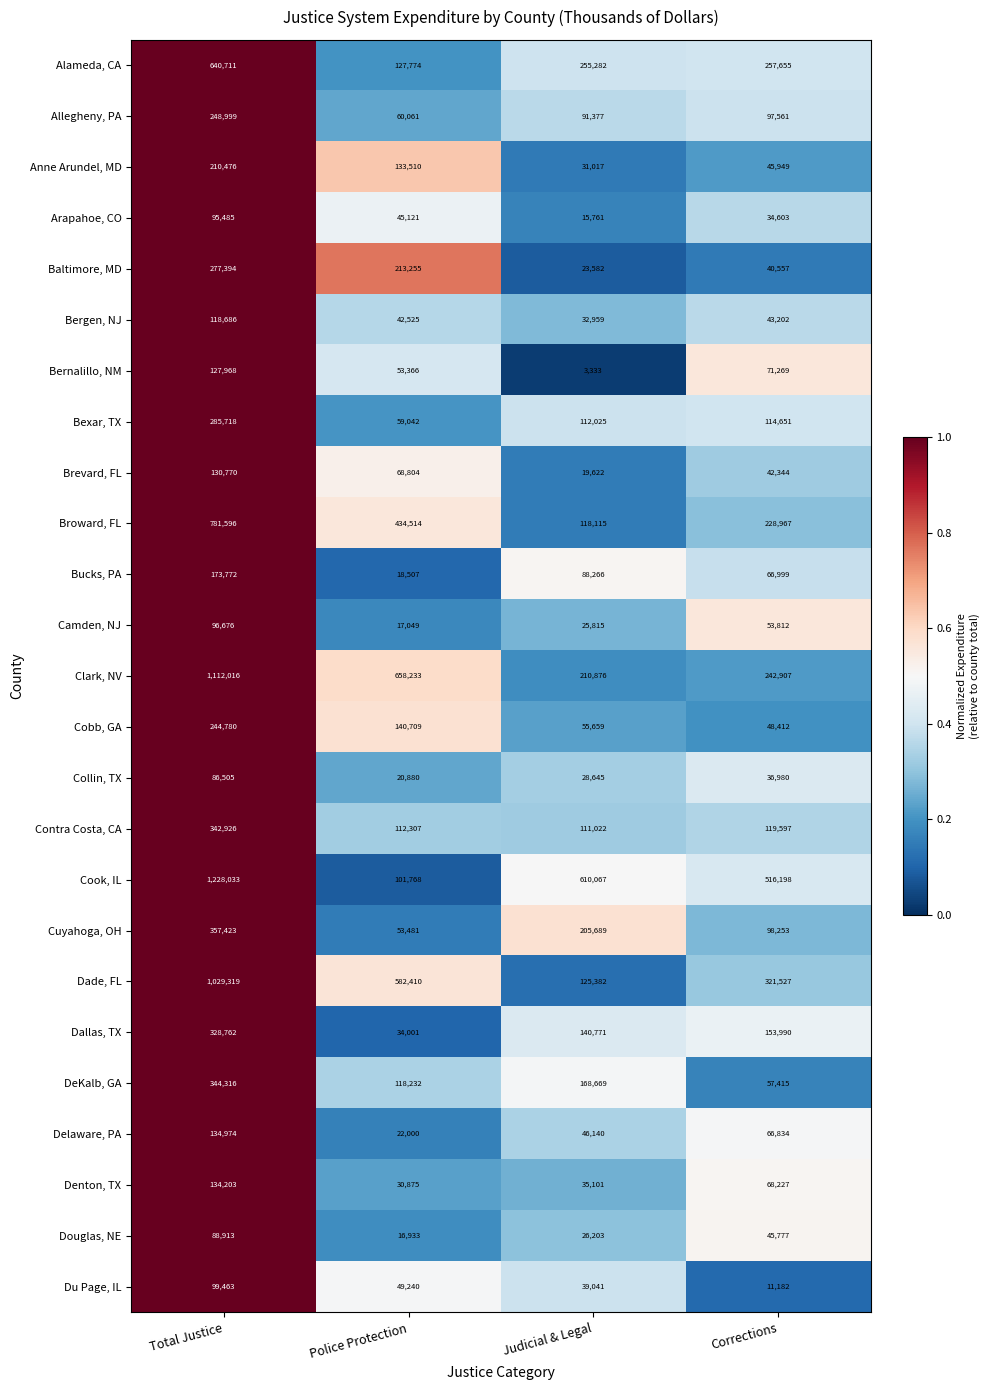

Rank the series at Corrections from lowest to highest value.

Du Page, IL, Arapahoe, CO, Collin, TX, Baltimore, MD, Brevard, FL, Bergen, NJ, Douglas, NE, Anne Arundel, MD, Cobb, GA, Camden, NJ, DeKalb, GA, Delaware, PA, Bucks, PA, Denton, TX, Bernalillo, NM, Allegheny, PA, Cuyahoga, OH, Bexar, TX, Contra Costa, CA, Dallas, TX, Broward, FL, Clark, NV, Alameda, CA, Dade, FL, Cook, IL